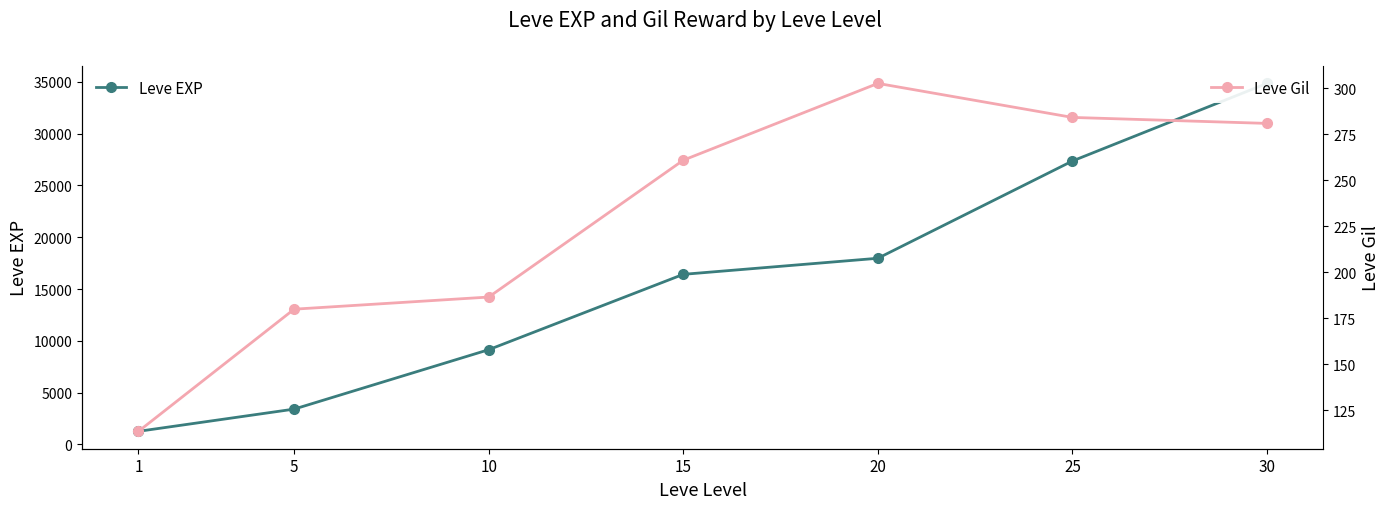

True or false: Leve EXP and Leve Gil cross at least once.

False